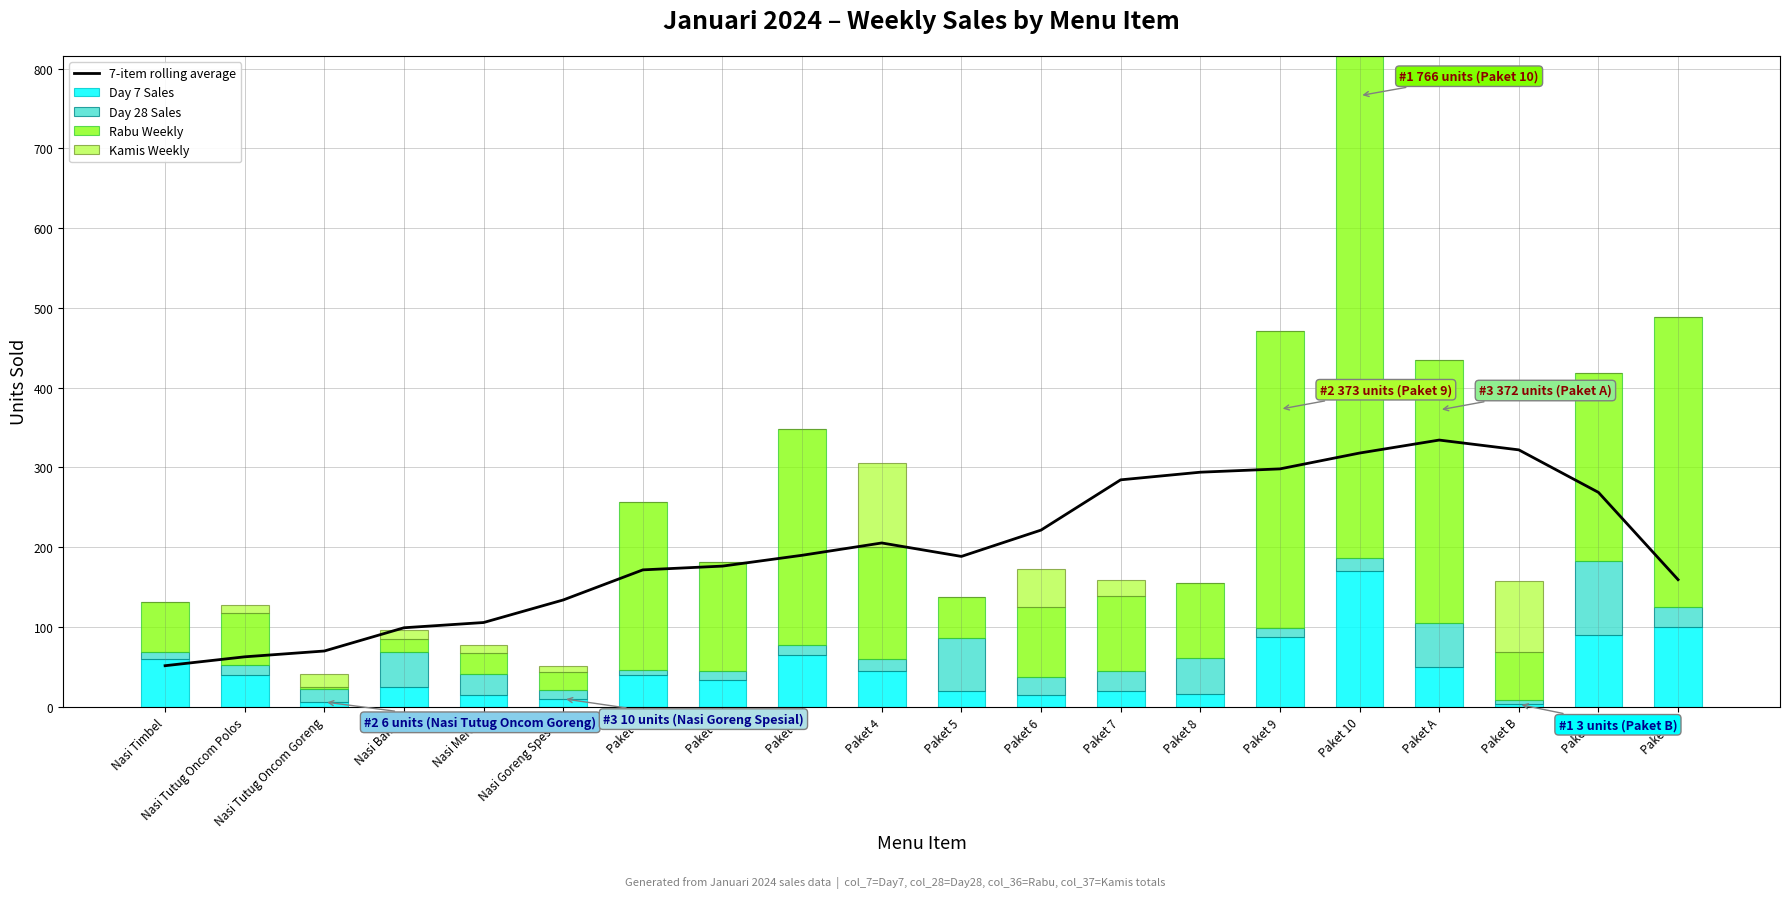

What is the sum of the Day 28 Sales values at Paket 6 and Nasi Tutug Oncom Goreng?

38.0